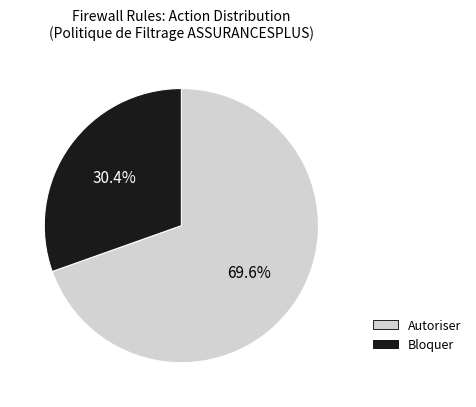

To the nearest percent, what percentage of the pie is Bloquer?

30%